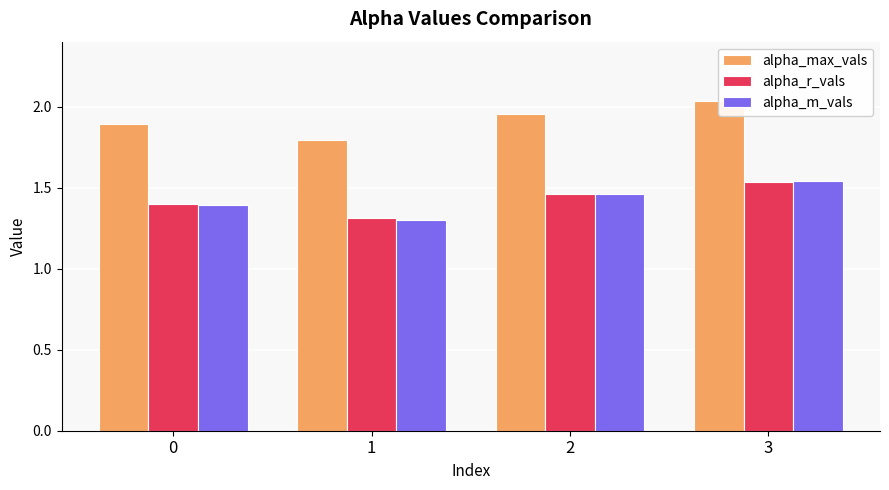

What is the sum of the alpha_m_vals values at 0 and 3?

2.9